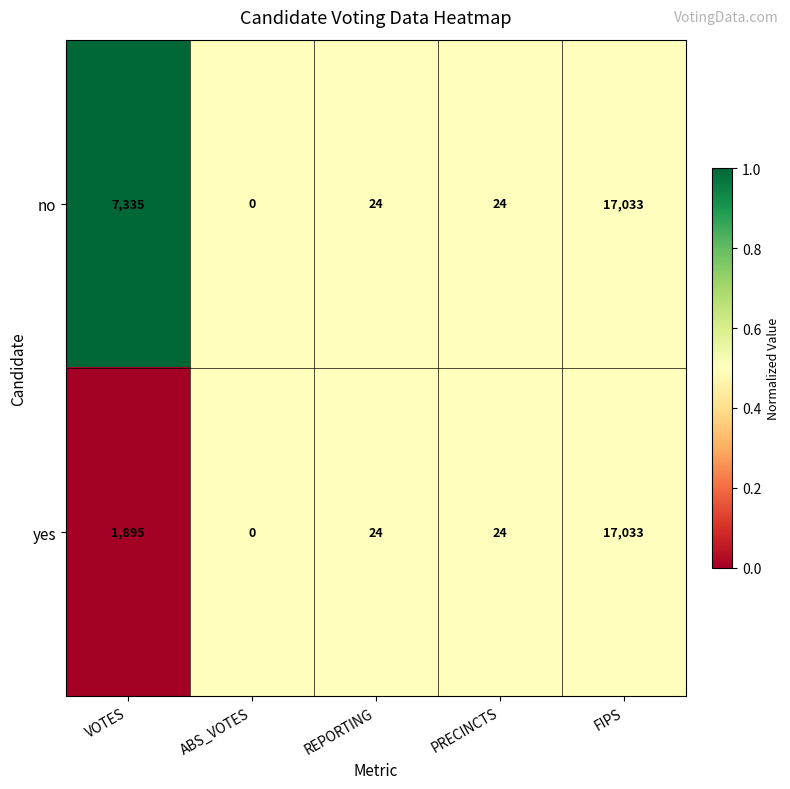

Is it true that yes equals 7 at PRECINCTS?

False